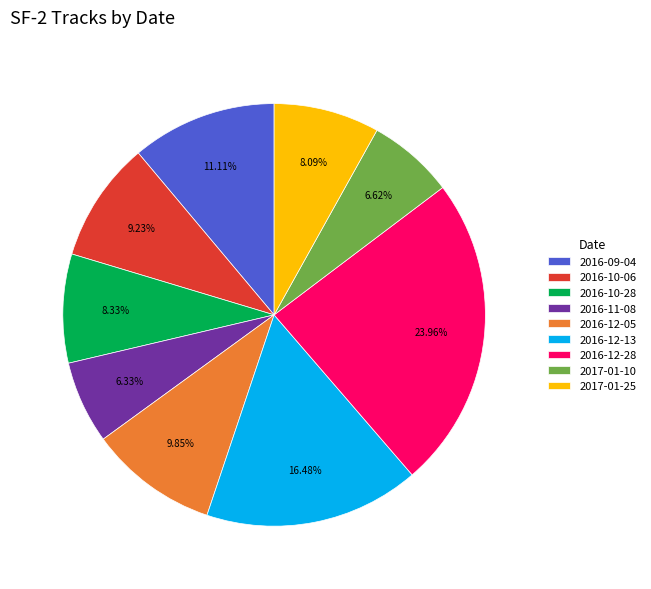

Is it true that 2016-09-04 is 5% of the pie?

False